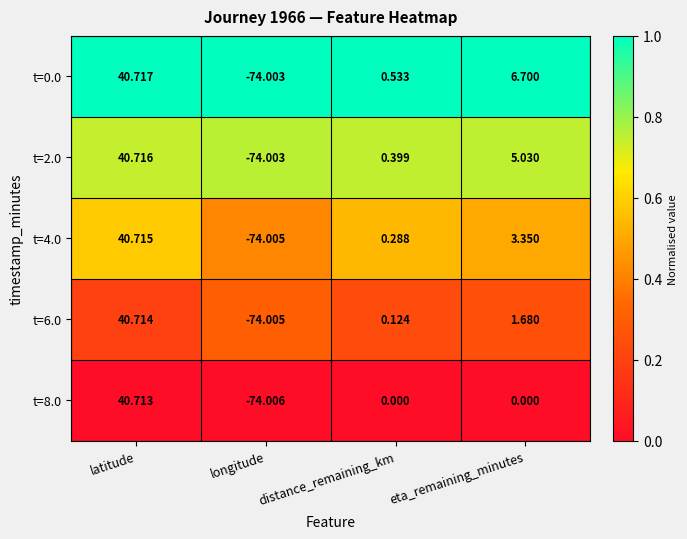

At which label does t=2.0 first exceed 5?

latitude